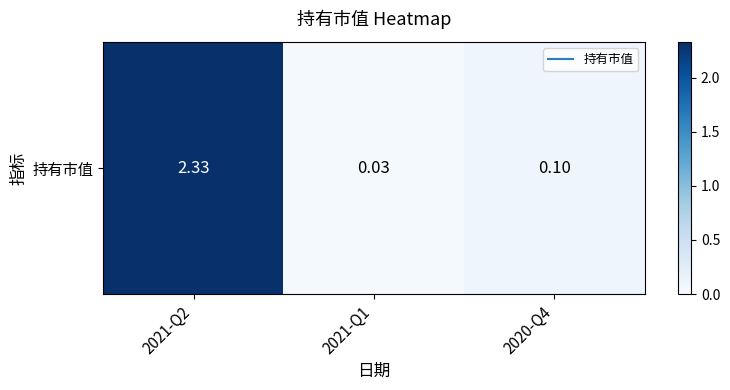

The value at 2021-Q2 is 3.9. True or false?

False